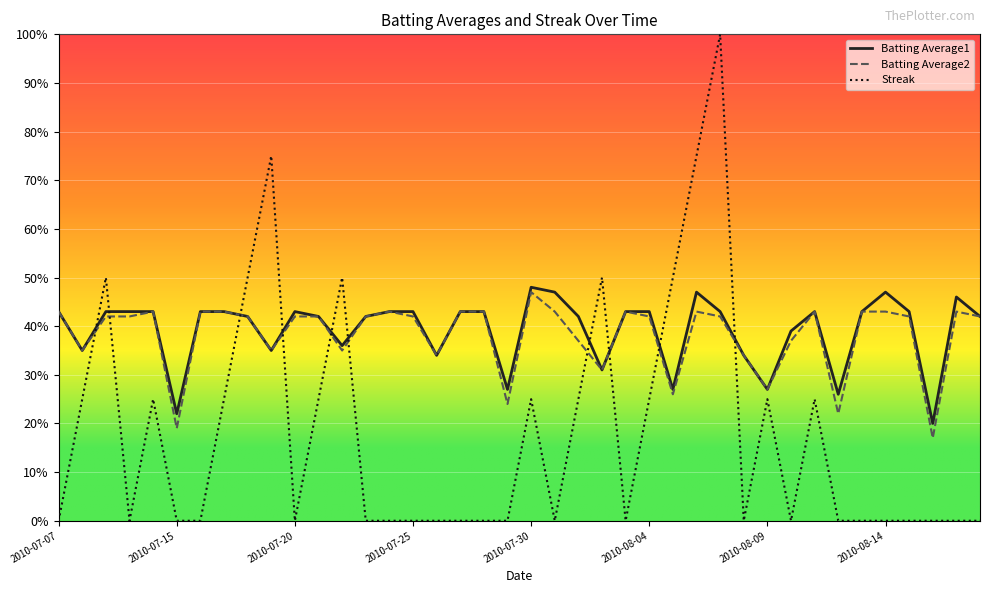

What are all the series names shown in the legend?

Batting Average1, Batting Average2, Streak